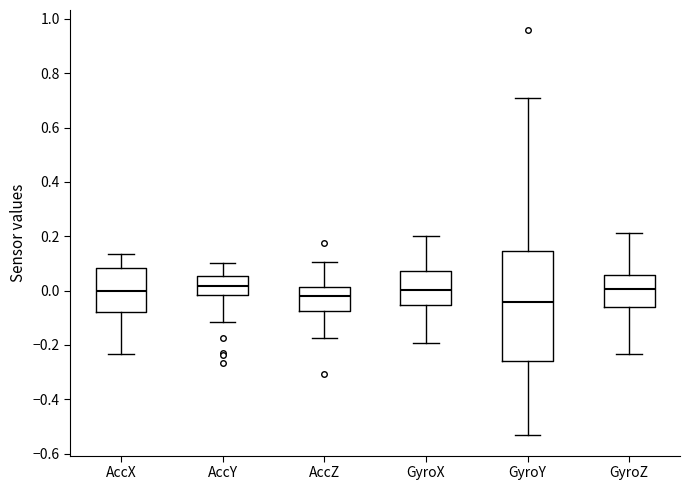

Reading left to right, transcribe this box plot: for each box, give where its median line is, the range the box spans, and where its two whiskers end, as read against the y-axis. The values are not printed on the chart, so give them approximately, as read against the axis.

AccX: median 0.00, box -0.08 to 0.08, whiskers -0.24 to 0.14
AccY: median 0.02, box -0.02 to 0.06, whiskers -0.12 to 0.10
AccZ: median -0.02, box -0.08 to 0.02, whiskers -0.18 to 0.10
GyroX: median 0.00, box -0.06 to 0.08, whiskers -0.20 to 0.20
GyroY: median -0.04, box -0.26 to 0.14, whiskers -0.54 to 0.70
GyroZ: median 0.00, box -0.06 to 0.06, whiskers -0.24 to 0.22